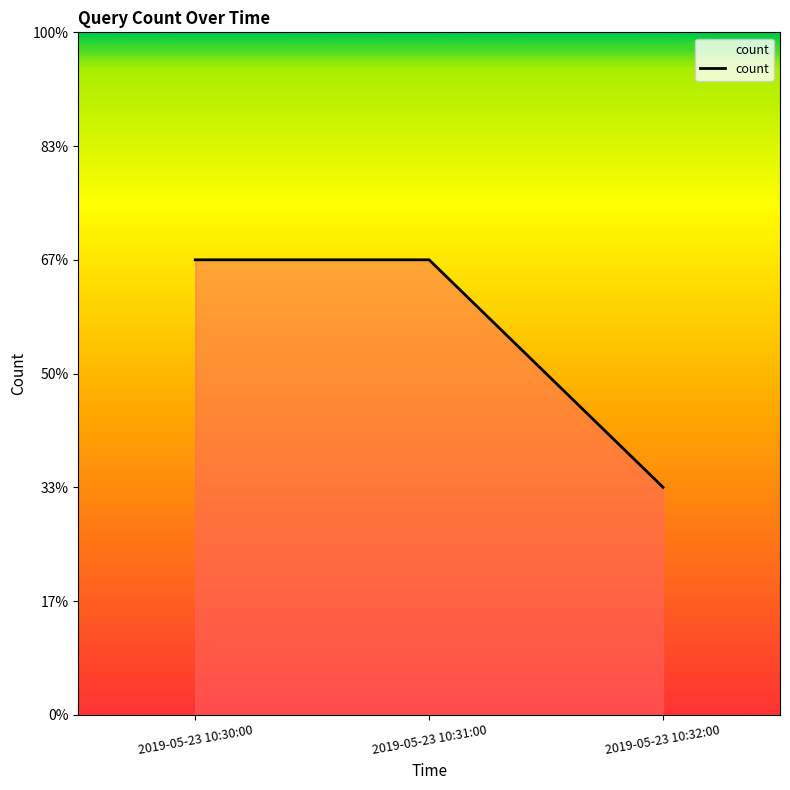

The chart shows a value of 0 at 2019-05-23 10:32:00. True or false?

False